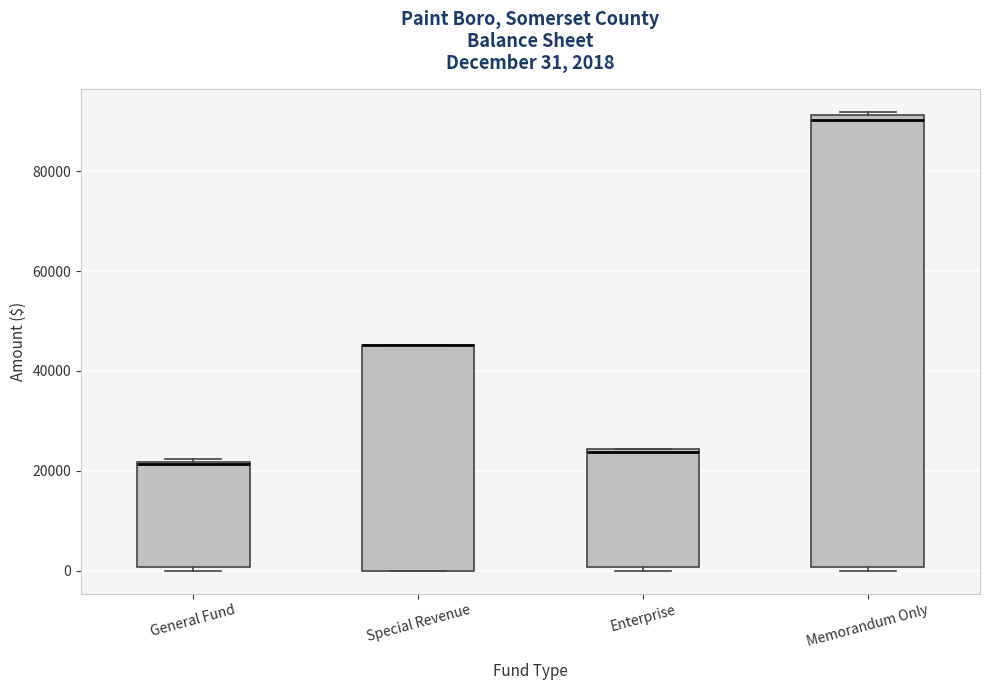

Which box is the tallest, from its lower edge to its upper edge?

Memorandum Only